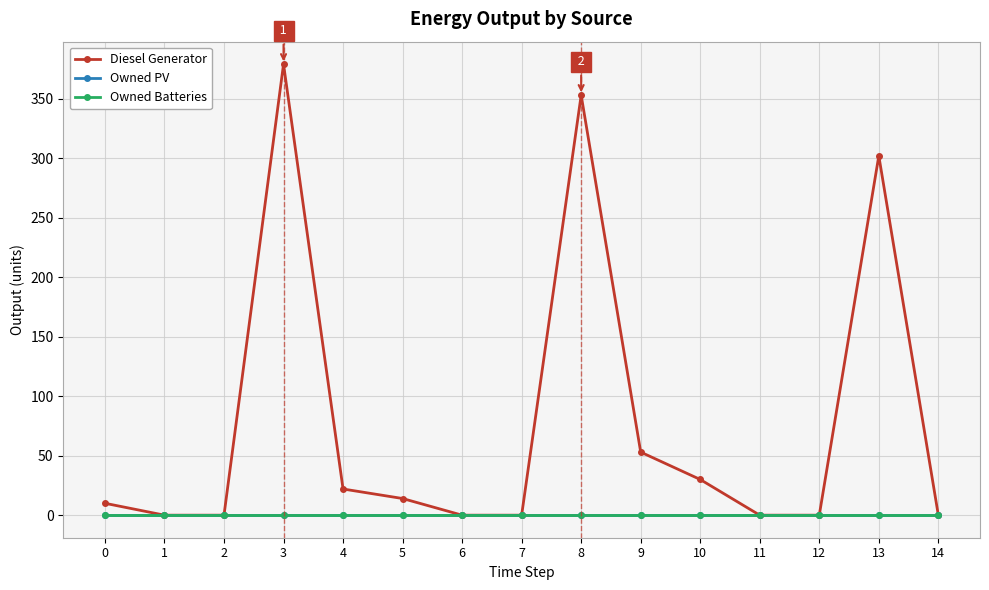

Between 3 and 7, which series saw the biggest shift?

Diesel Generator